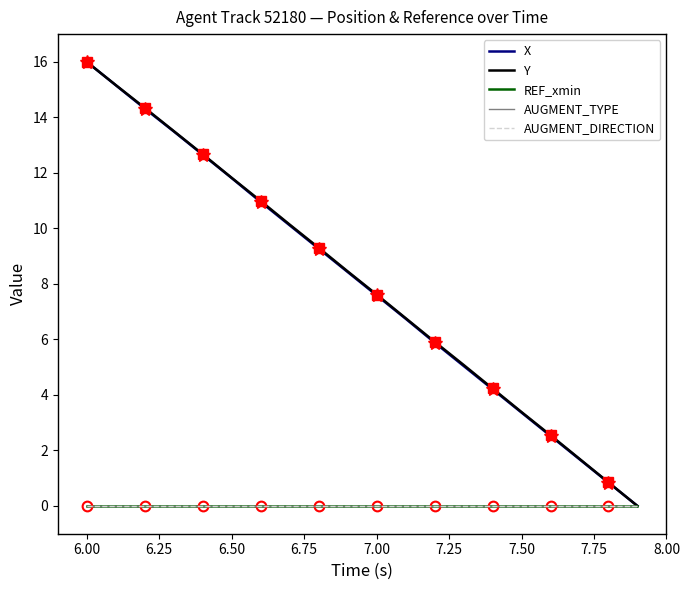

Reading left to right, transcribe all the data shown in this chart.

X: 16.0	15.2	14.3	13.5	12.7	11.8	11.0	10.1	9.3	8.4	7.6	6.7	5.9	5.0	4.2	3.4	2.5	1.7	0.8	0.0
Y: 16.0	15.2	14.3	13.5	12.7	11.8	11.0	10.1	9.3	8.5	7.6	6.8	5.9	5.1	4.2	3.4	2.5	1.7	0.8	0.0
REF_xmin: 0.0	0.0	0.0	0.0	0.0	0.0	0.0	0.0	0.0	0.0	0.0	0.0	0.0	0.0	0.0	0.0	0.0	0.0	0.0	0.0
AUGMENT_TYPE: 0.0	0.0	0.0	0.0	0.0	0.0	0.0	0.0	0.0	0.0	0.0	0.0	0.0	0.0	0.0	0.0	0.0	0.0	0.0	0.0
AUGMENT_DIRECTION: 0.0	0.0	0.0	0.0	0.0	0.0	0.0	0.0	0.0	0.0	0.0	0.0	0.0	0.0	0.0	0.0	0.0	0.0	0.0	0.0